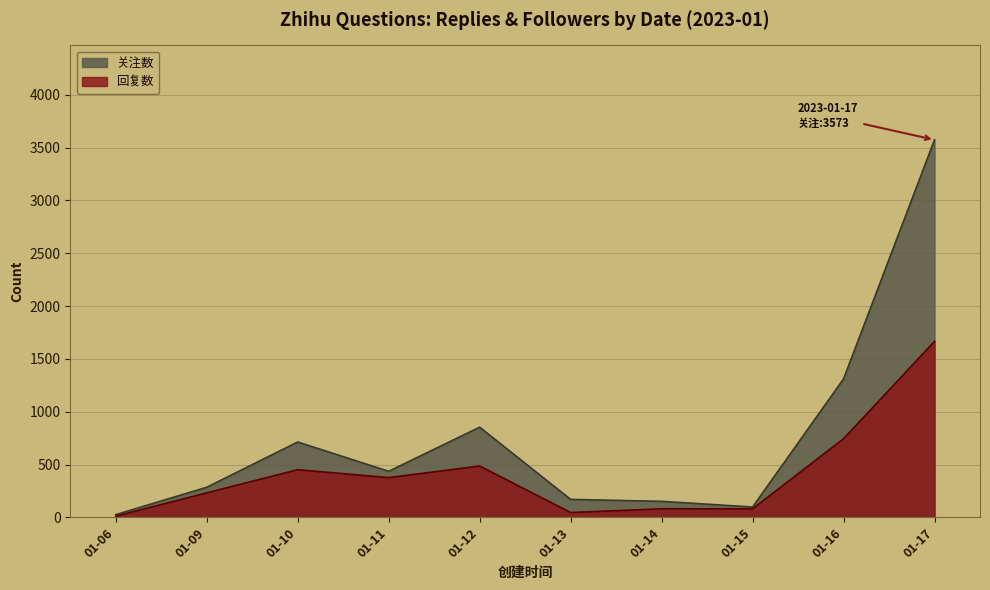

Which series has the largest total across all categories?

关注数